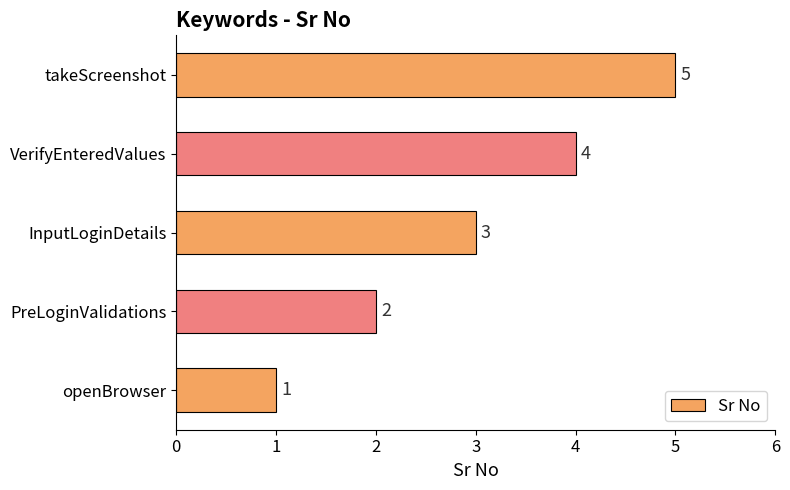

How many distinct data groups are displayed?

1